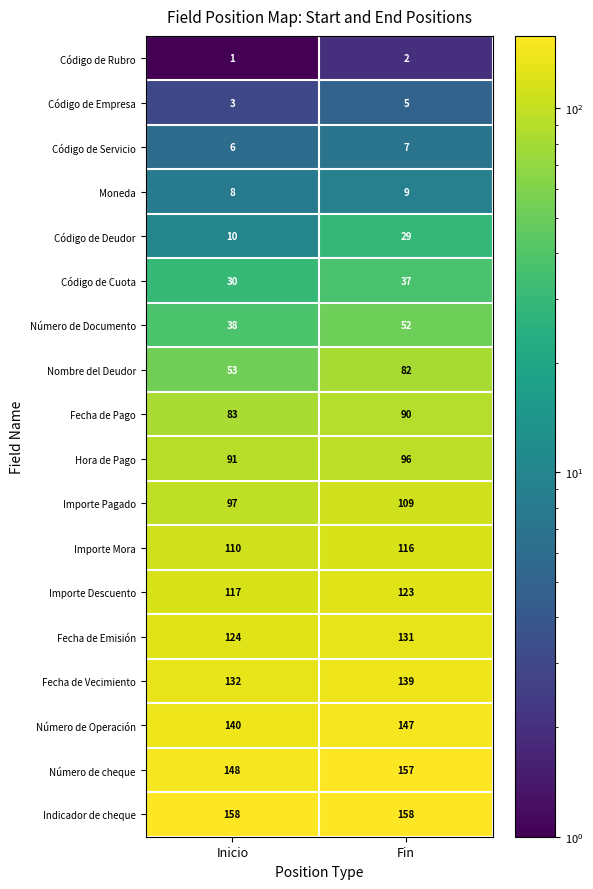

The Código de Deudor series shows 10 at Inicio. True or false?

True